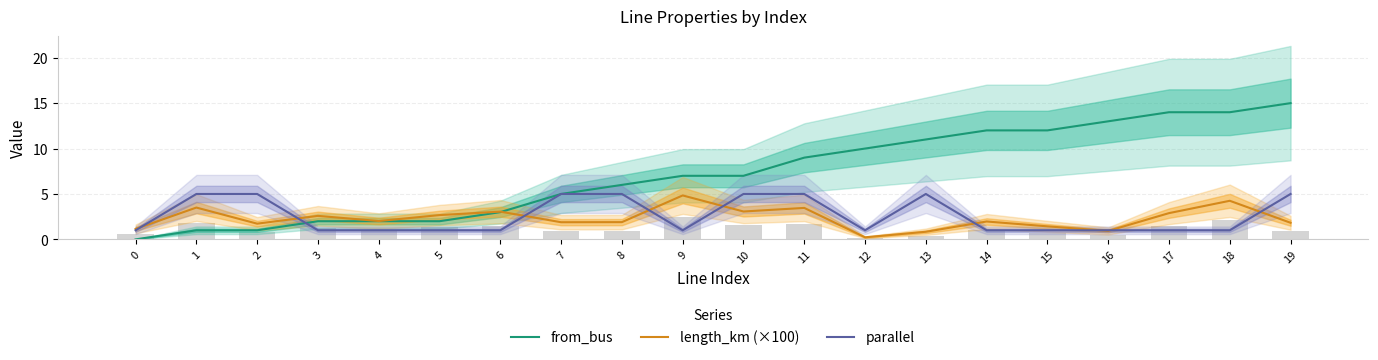

What is the total value across all series at 4?

5.0